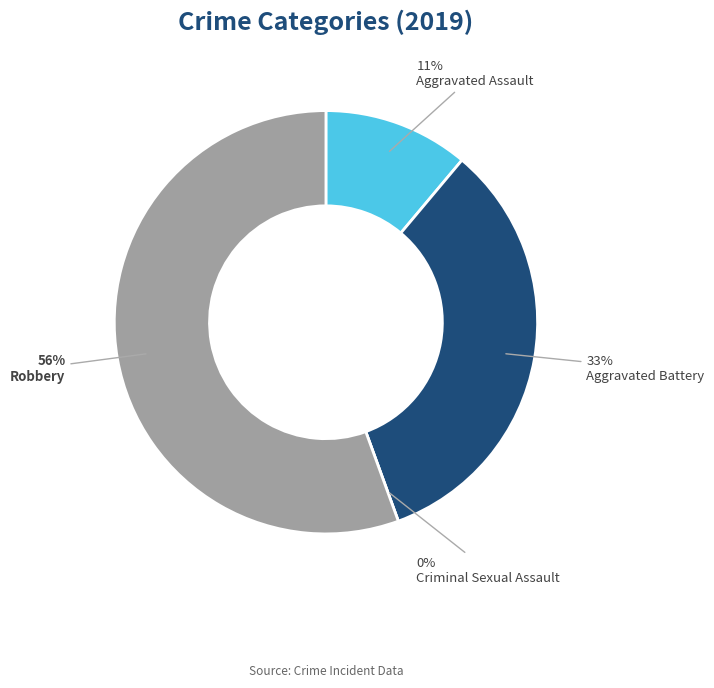

The Aggravated Assault slice represents 11% of the pie. True or false?

True